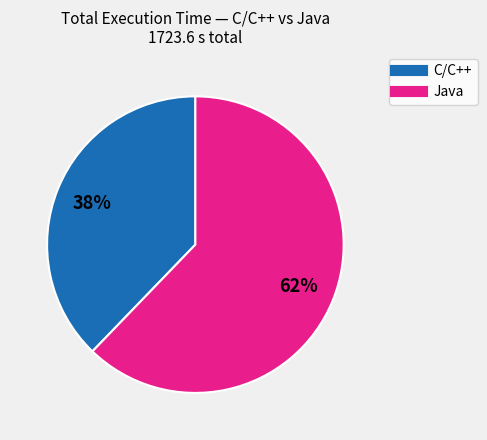

To the nearest percent, what is the average slice percentage?

50%